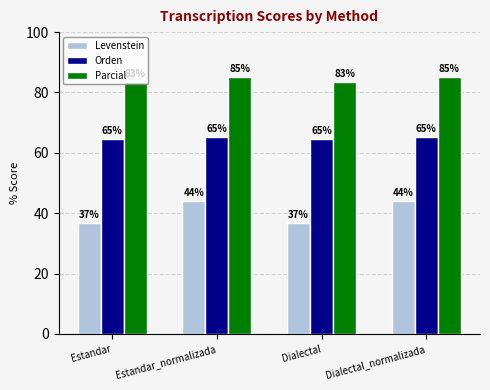

What is the maximum value shown in the chart?

85.1